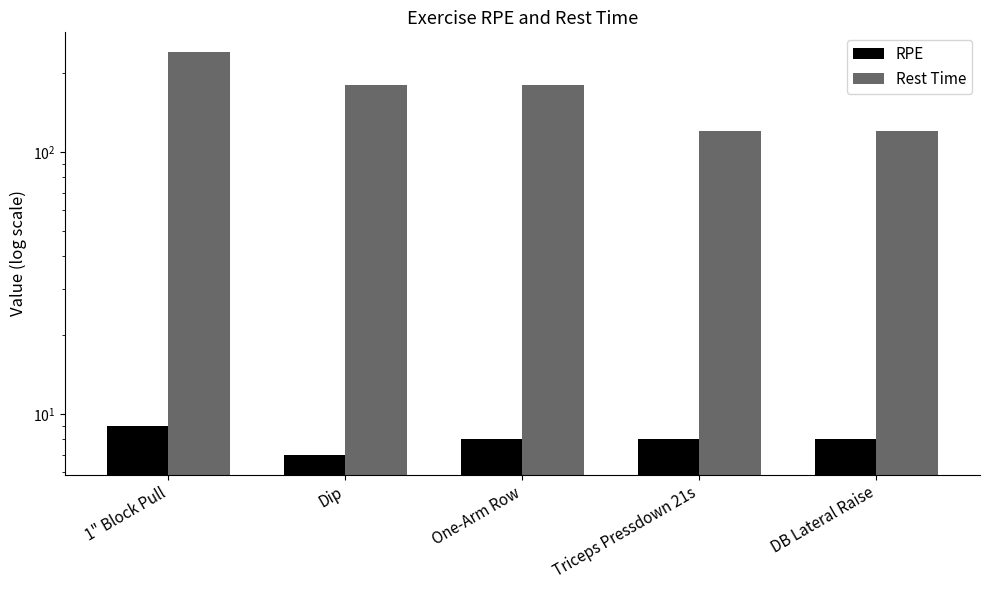

How many data points does each series have?

5